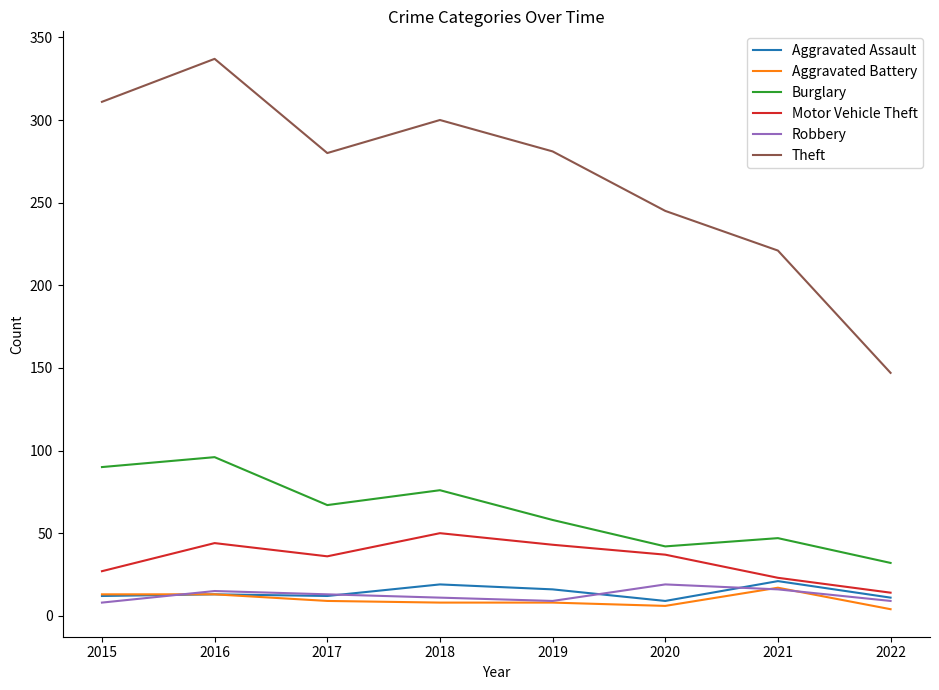

What is the minimum value shown in the chart?

4